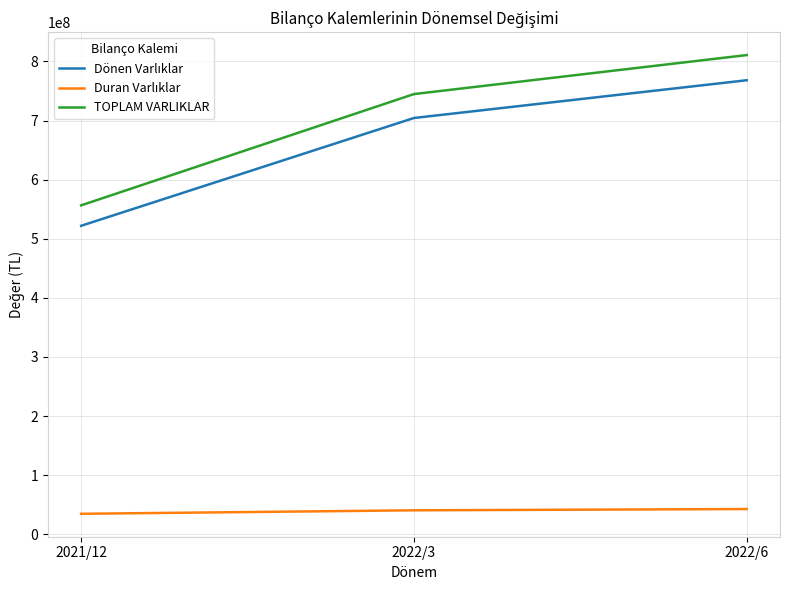

What is the difference between the maximum and minimum values in the TOPLAM VARLIKLAR series?

254311905